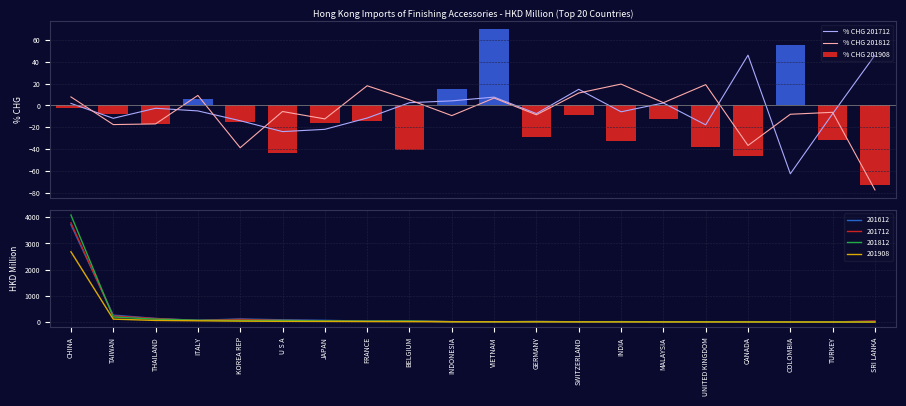

How many data points in % CHG 201908 are above -15?

9